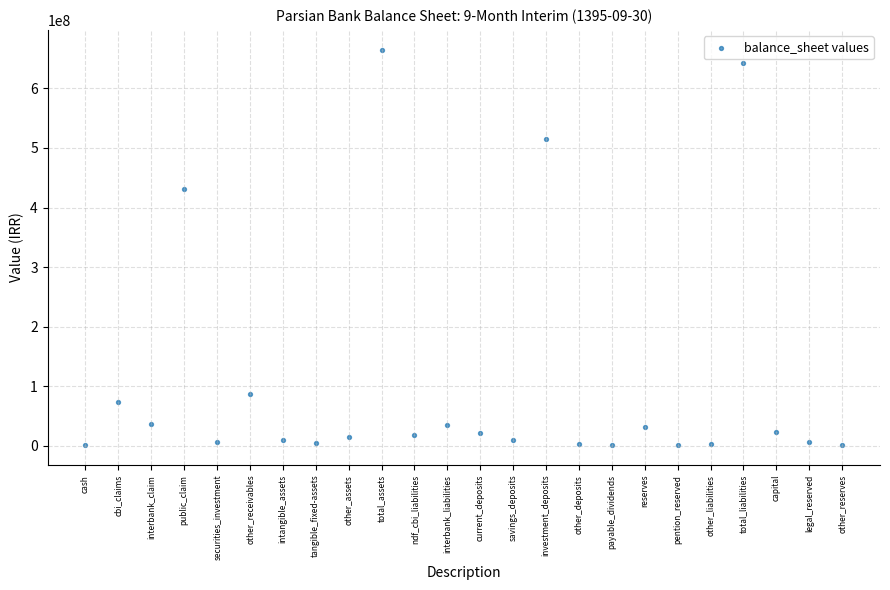

What is the range of Y values (max minus min)?

664166114